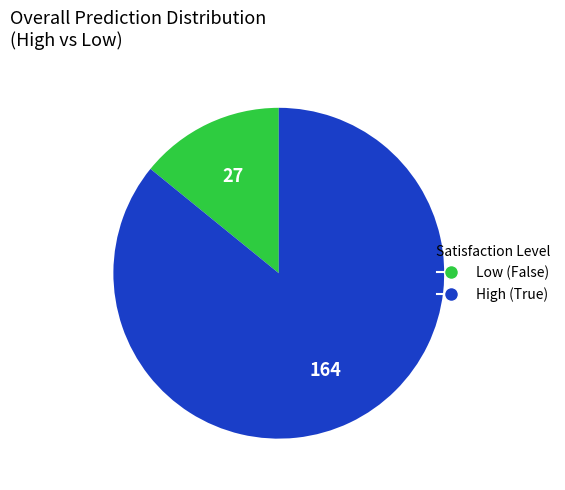

Is there a majority slice in this chart?

Yes